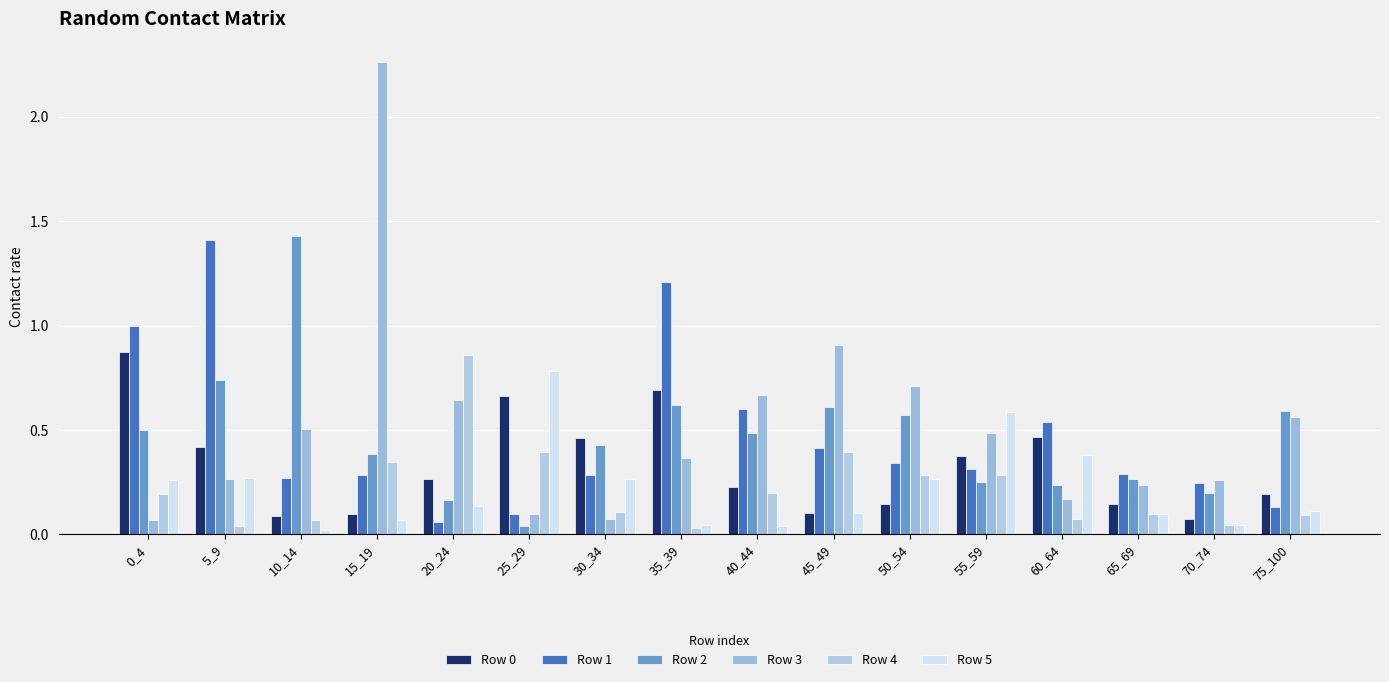

Which series has the largest range (max minus min)?

Row 3